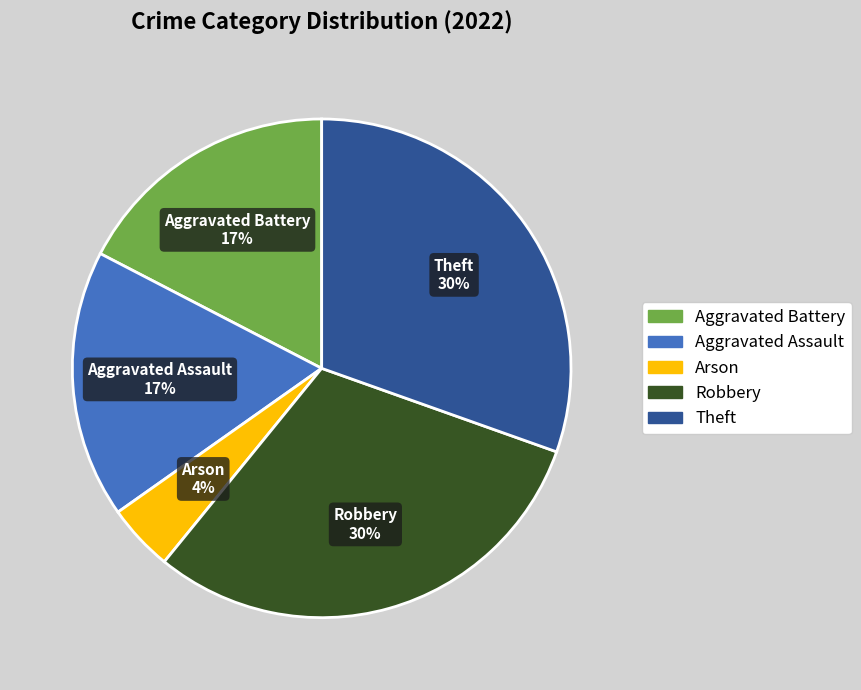

To the nearest percent, what is the difference between the Robbery and Aggravated Assault slice percentages?

13%